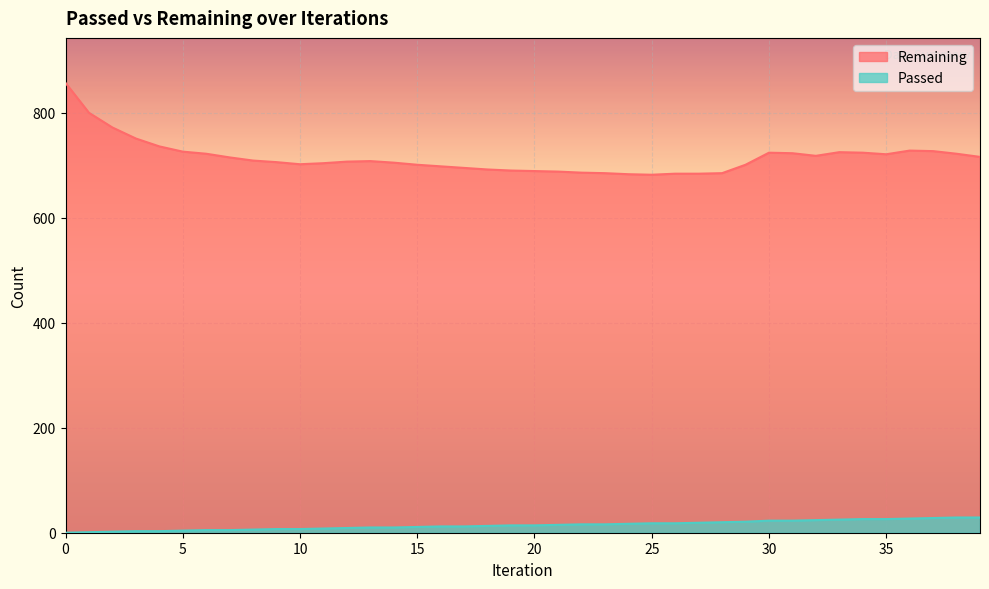

True or false: Remaining has more than 1 interior local peaks.

True